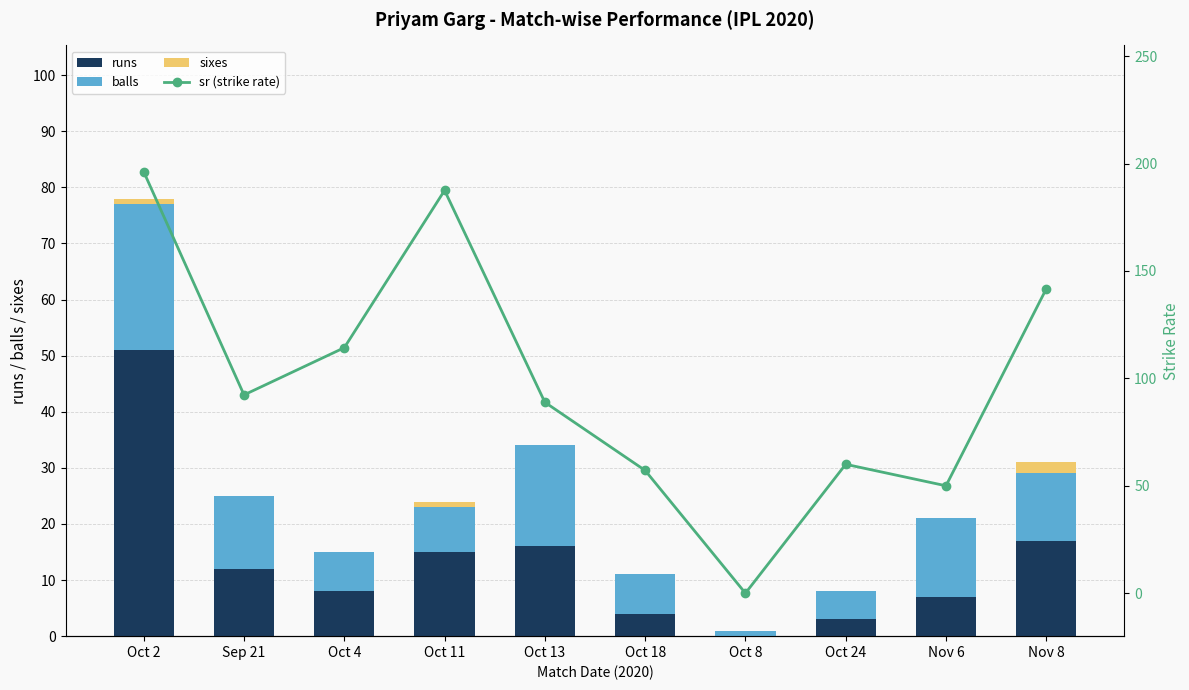

The value of sr (strike rate) at Oct 4 is 114.3. True or false?

True